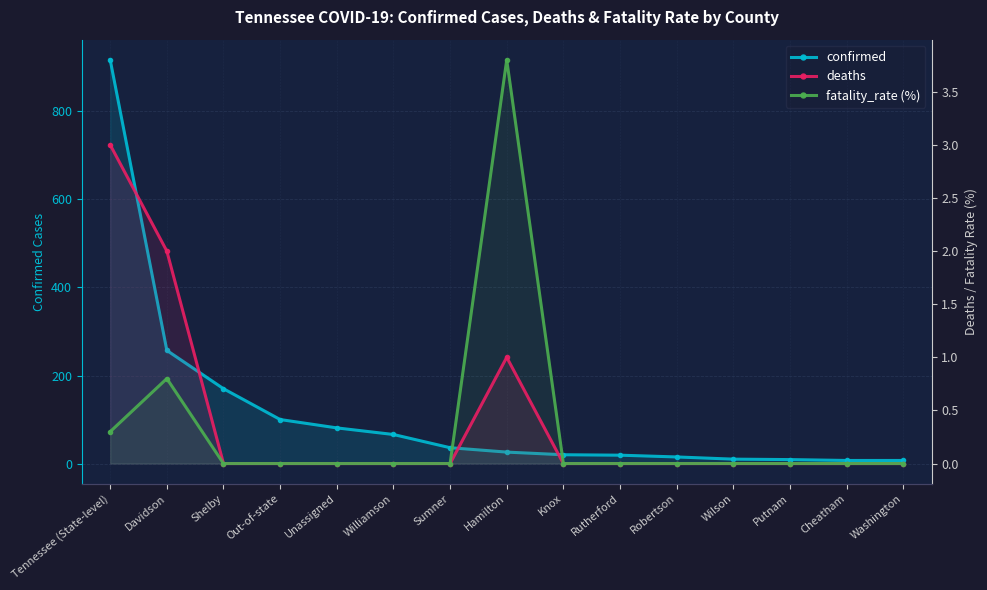

Reading right to left, list all the values displayed in this chart.

confirmed: Washington=7.0	Cheatham=7.0	Putnam=9.0	Wilson=10.0	Robertson=15.0	Rutherford=19.0	Knox=20.0	Hamilton=26.0	Sumner=36.0	Williamson=66.0	Unassigned=81.0	Out-of-state=100.0	Shelby=170.0	Davidson=257.0	Tennessee (State-level)=917.0
deaths: Washington=0.0	Cheatham=0.0	Putnam=0.0	Wilson=0.0	Robertson=0.0	Rutherford=0.0	Knox=0.0	Hamilton=1.0	Sumner=0.0	Williamson=0.0	Unassigned=0.0	Out-of-state=0.0	Shelby=0.0	Davidson=2.0	Tennessee (State-level)=3.0
fatality_rate (%): Washington=0.0	Cheatham=0.0	Putnam=0.0	Wilson=0.0	Robertson=0.0	Rutherford=0.0	Knox=0.0	Hamilton=3.8	Sumner=0.0	Williamson=0.0	Unassigned=0.0	Out-of-state=0.0	Shelby=0.0	Davidson=0.8	Tennessee (State-level)=0.3